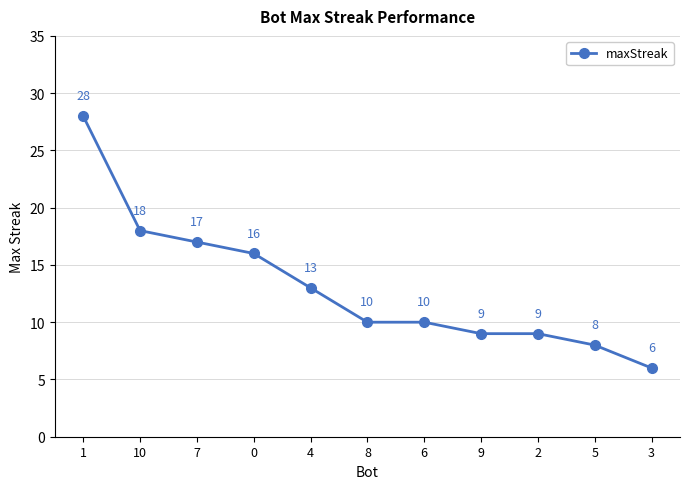

The chart shows a value of 18 at 10. True or false?

True